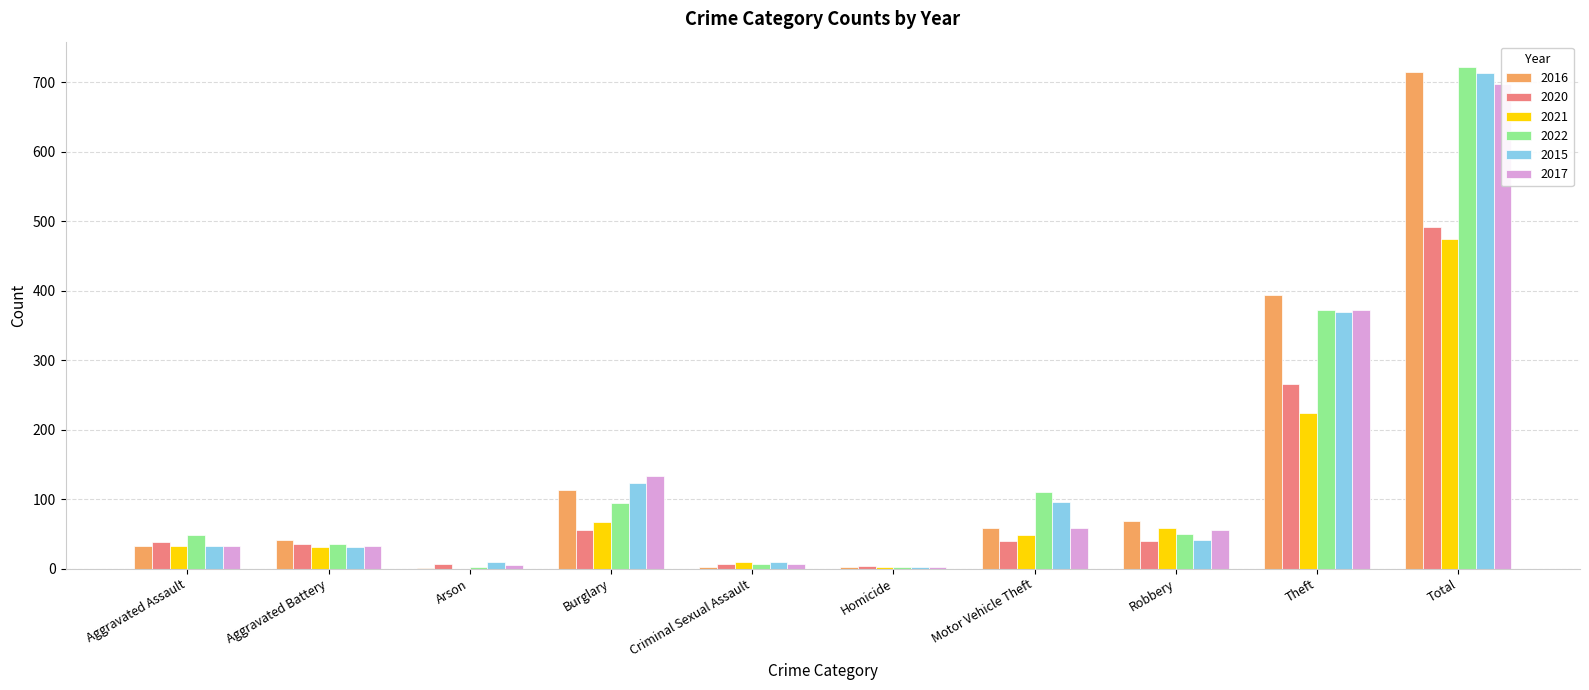

Reading left to right, extract all data points from this chart.

2016: 32	41	1	113	3	2	59	69	394	714
2020: 39	35	6	55	6	4	40	40	266	491
2021: 32	31	0	67	10	2	49	59	224	474
2022: 48	36	2	95	7	2	110	50	372	722
2015: 32	31	9	123	9	3	96	41	369	713
2017: 32	32	5	133	7	2	59	55	372	697